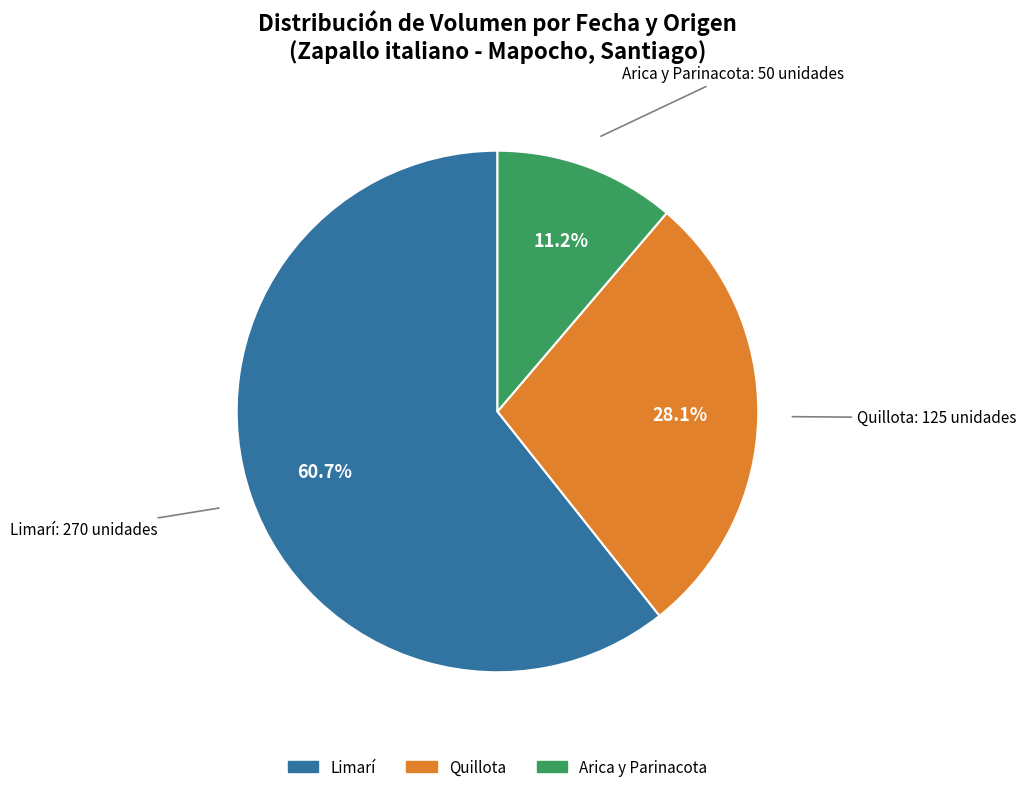

Rank the categories by value from highest to lowest.

Limarí, Quillota, Arica y Parinacota